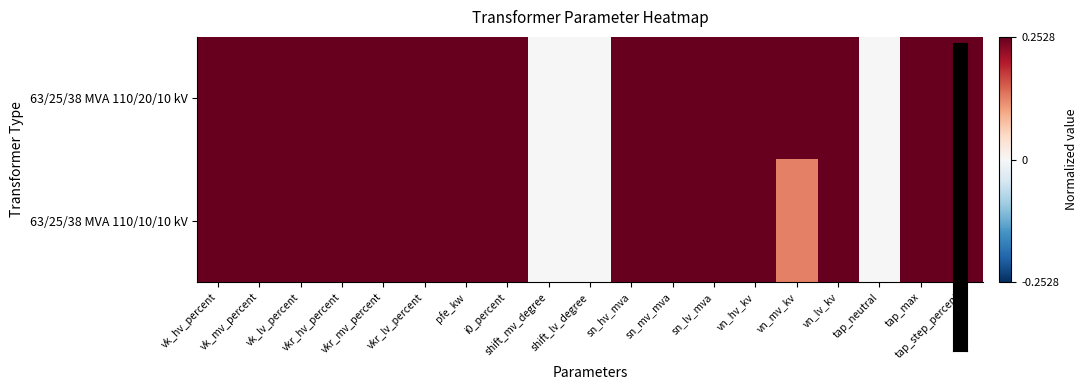

Between shift_mv_degree and tap_neutral, which series saw the biggest shift?

63/25/38 MVA 110/20/10 kV